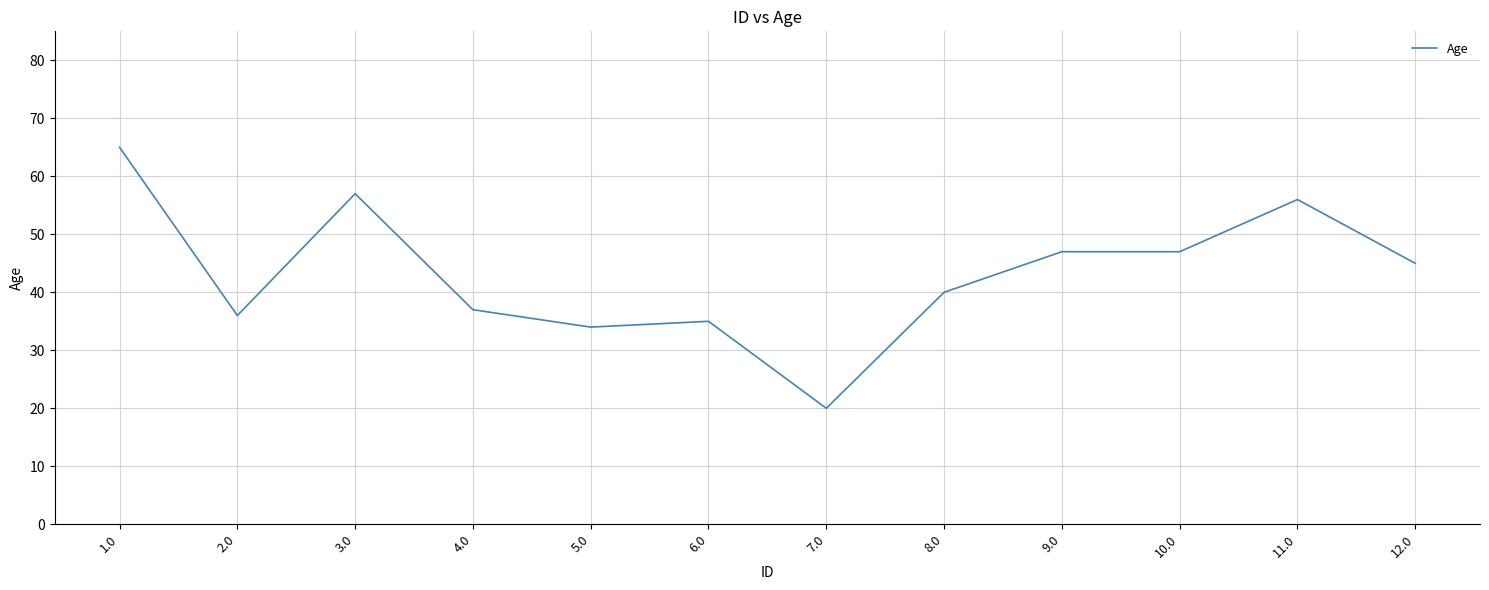

The chart shows a value of 57 at 3.0. True or false?

True